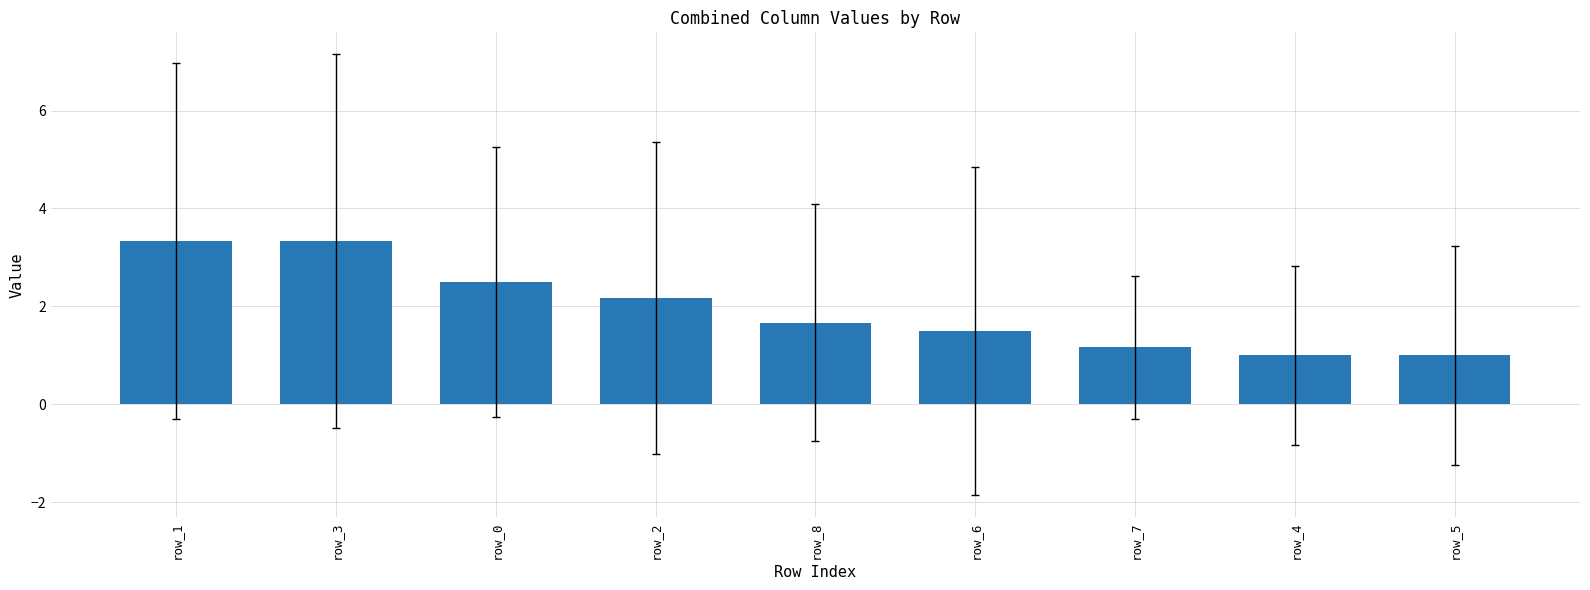

What is the change in value from row_1 to row_4?

-2.3